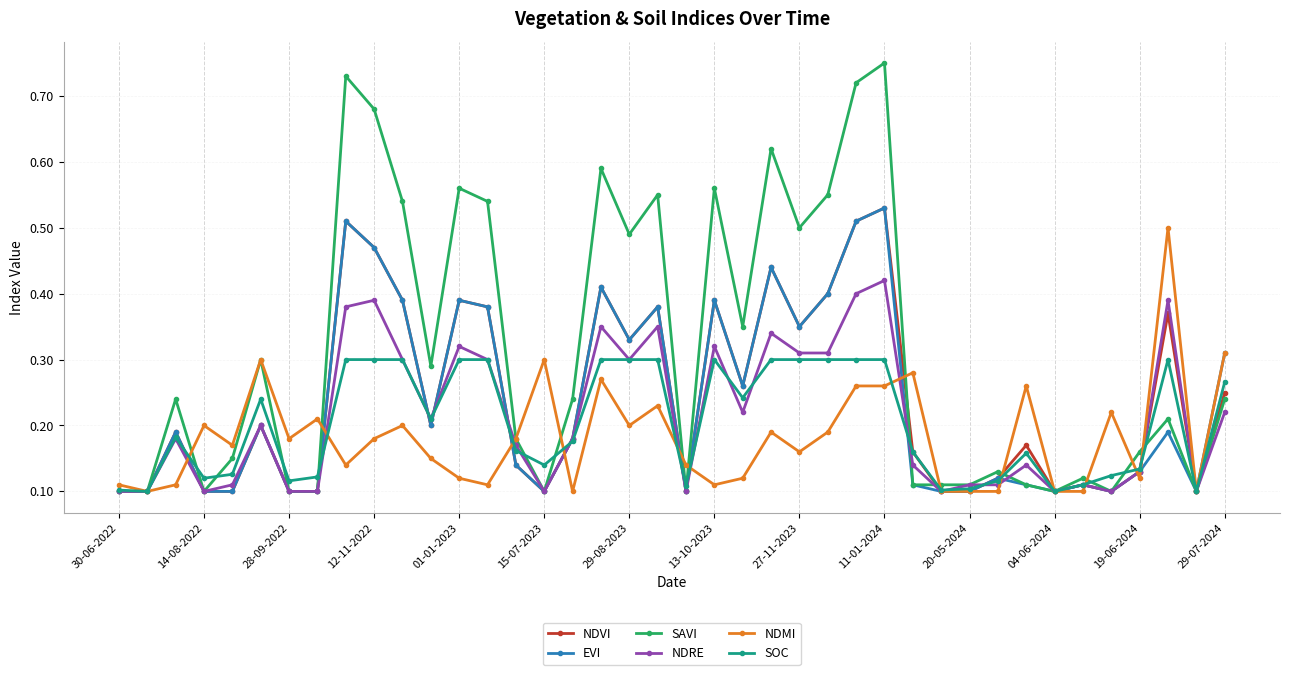

True or false: EVI has more than 2 interior local peaks.

True